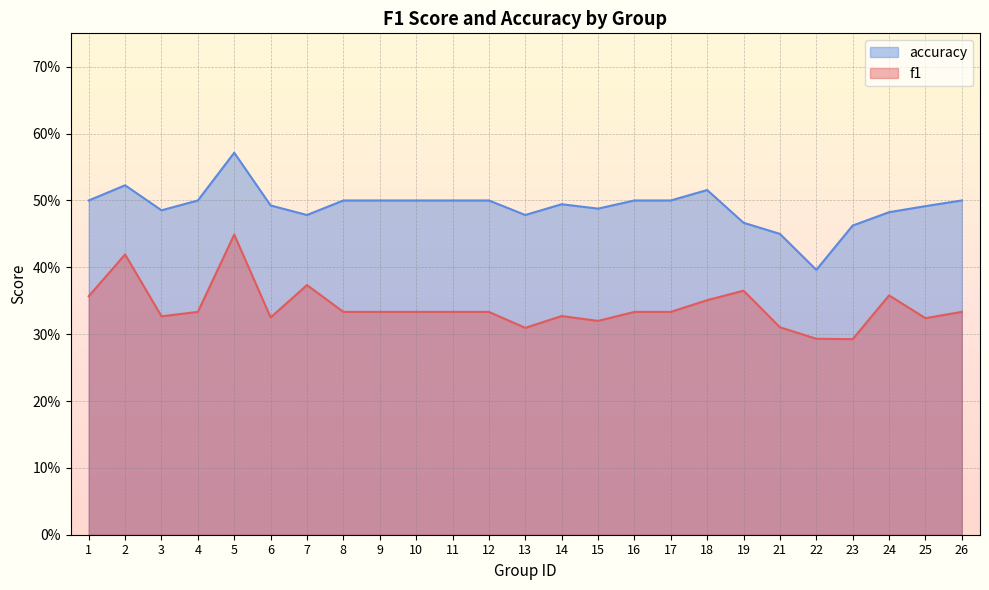

True or false: accuracy and f1 cross at least once.

False